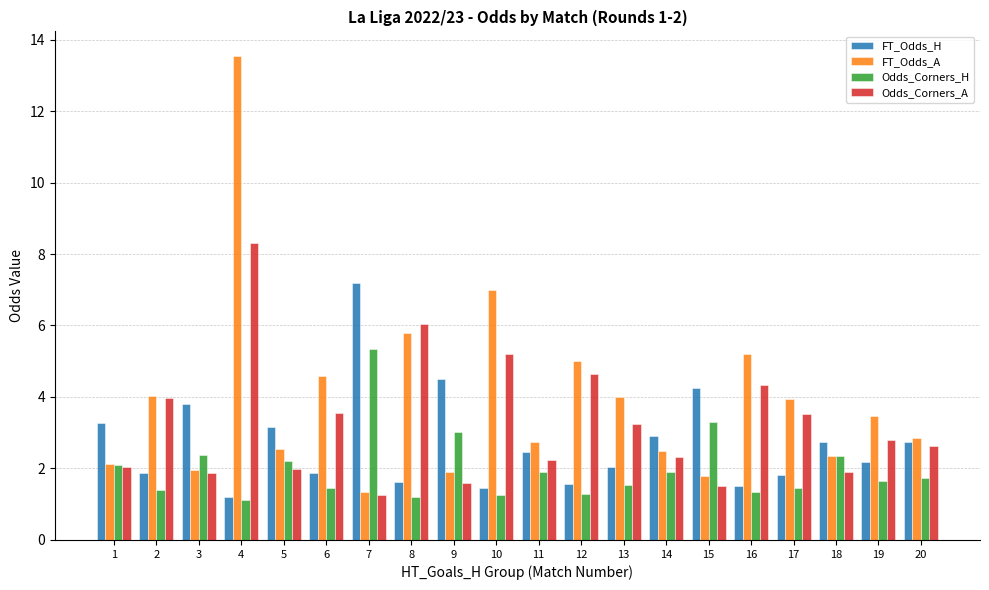

The FT_Odds_H series shows 1.4 at 10. True or false?

True